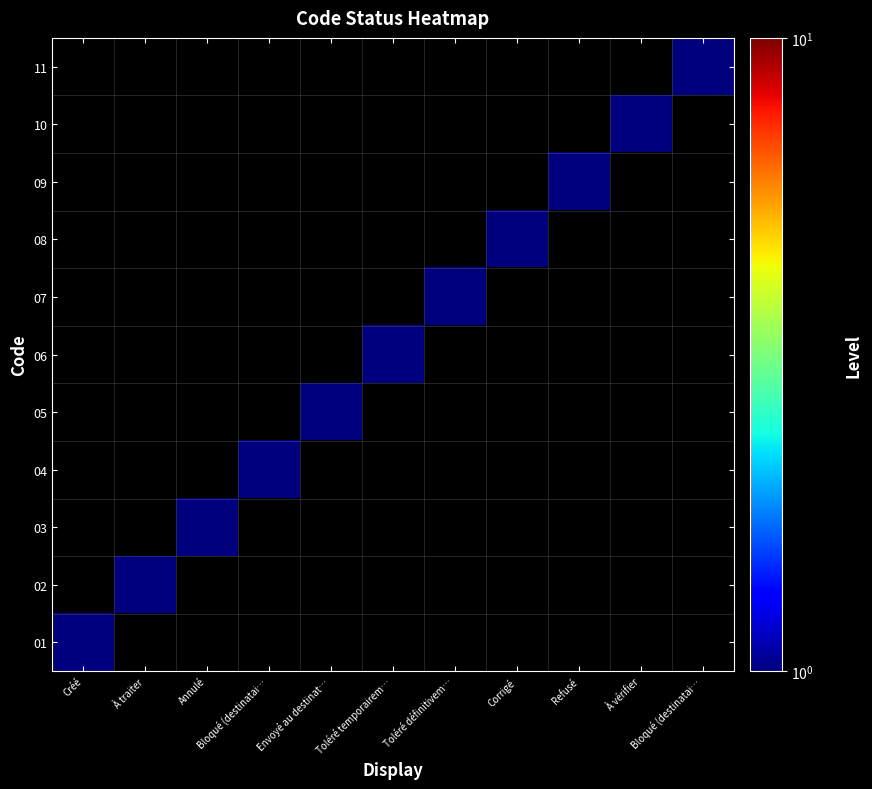

Which category has the lowest value in the 11 series?

Créé